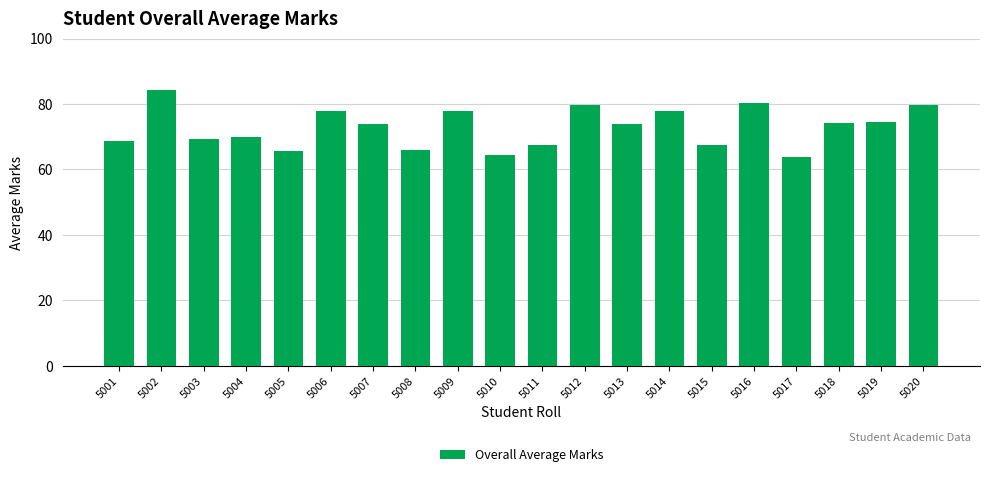

Read the value at 5008.

66.0